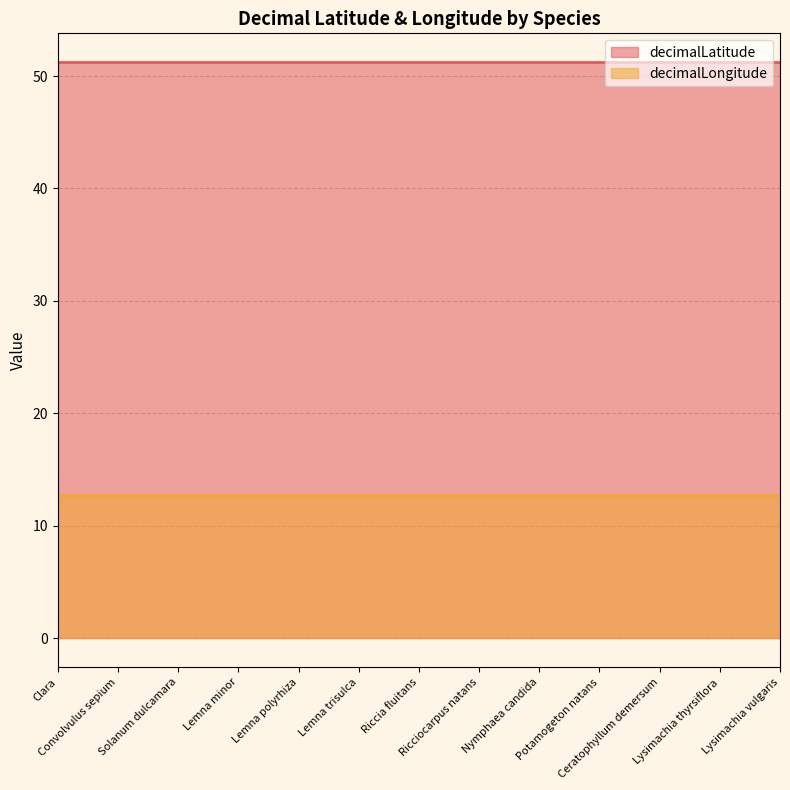

Reading right to left, transcribe all the data shown in this chart.

decimalLatitude: 51.2	51.2	51.2	51.2	51.2	51.2	51.2	51.2	51.2	51.2	51.2	51.2	51.2
decimalLongitude: 12.7	12.7	12.7	12.7	12.7	12.7	12.7	12.7	12.7	12.7	12.7	12.7	12.7